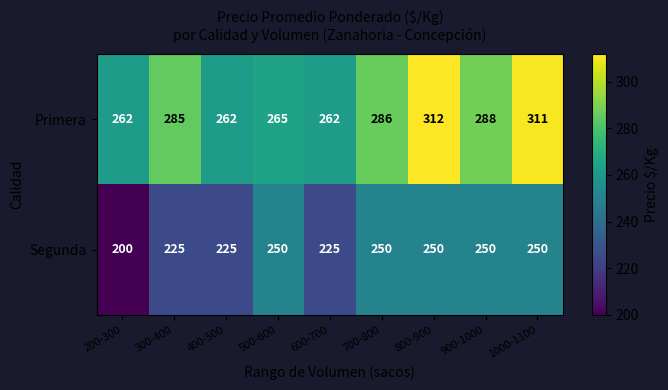

What is the minimum value shown in the chart?

200